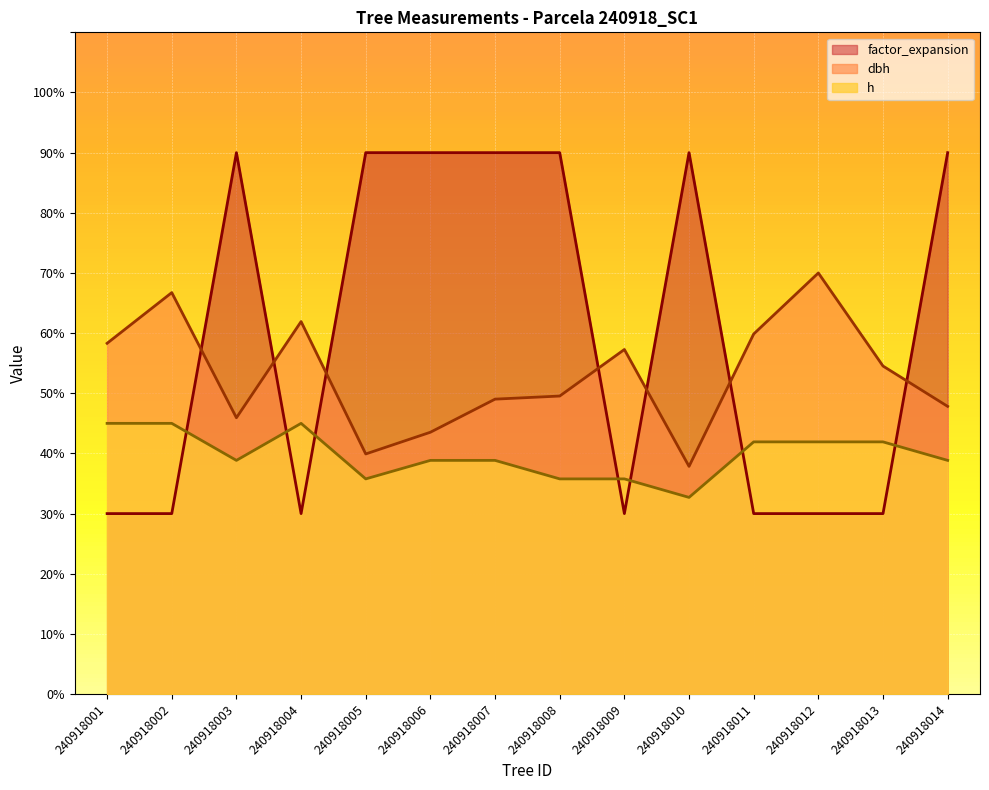

In h, how many points are higher than both neighbors (excluding endpoints)?

1